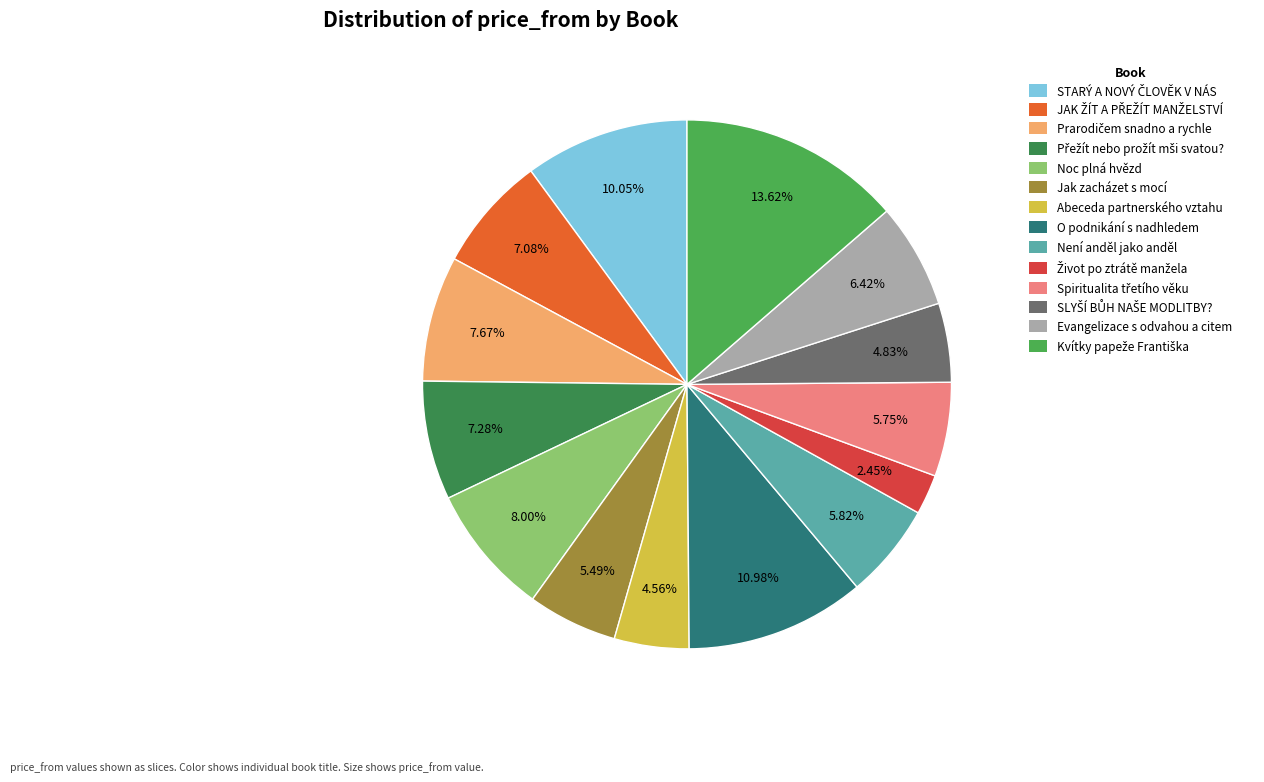

Is there any slice that represents more than half of the pie?

No